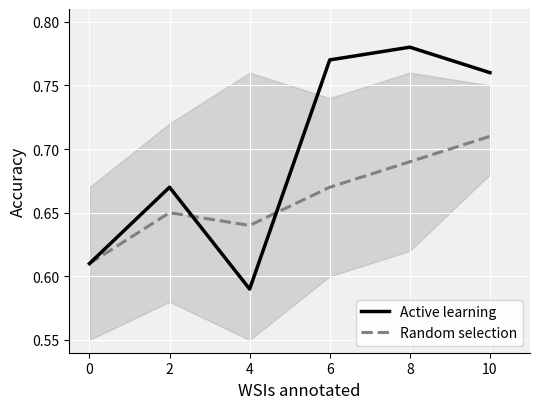

What value does the Active learning series have at 4?

0.6